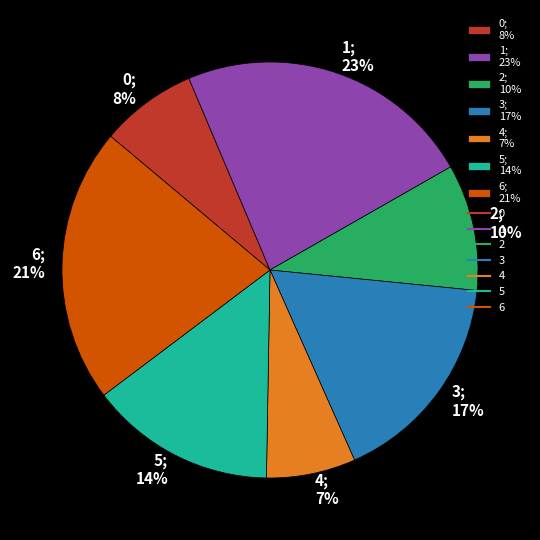

What percentage is the 6 slice, to the nearest percent?

21%